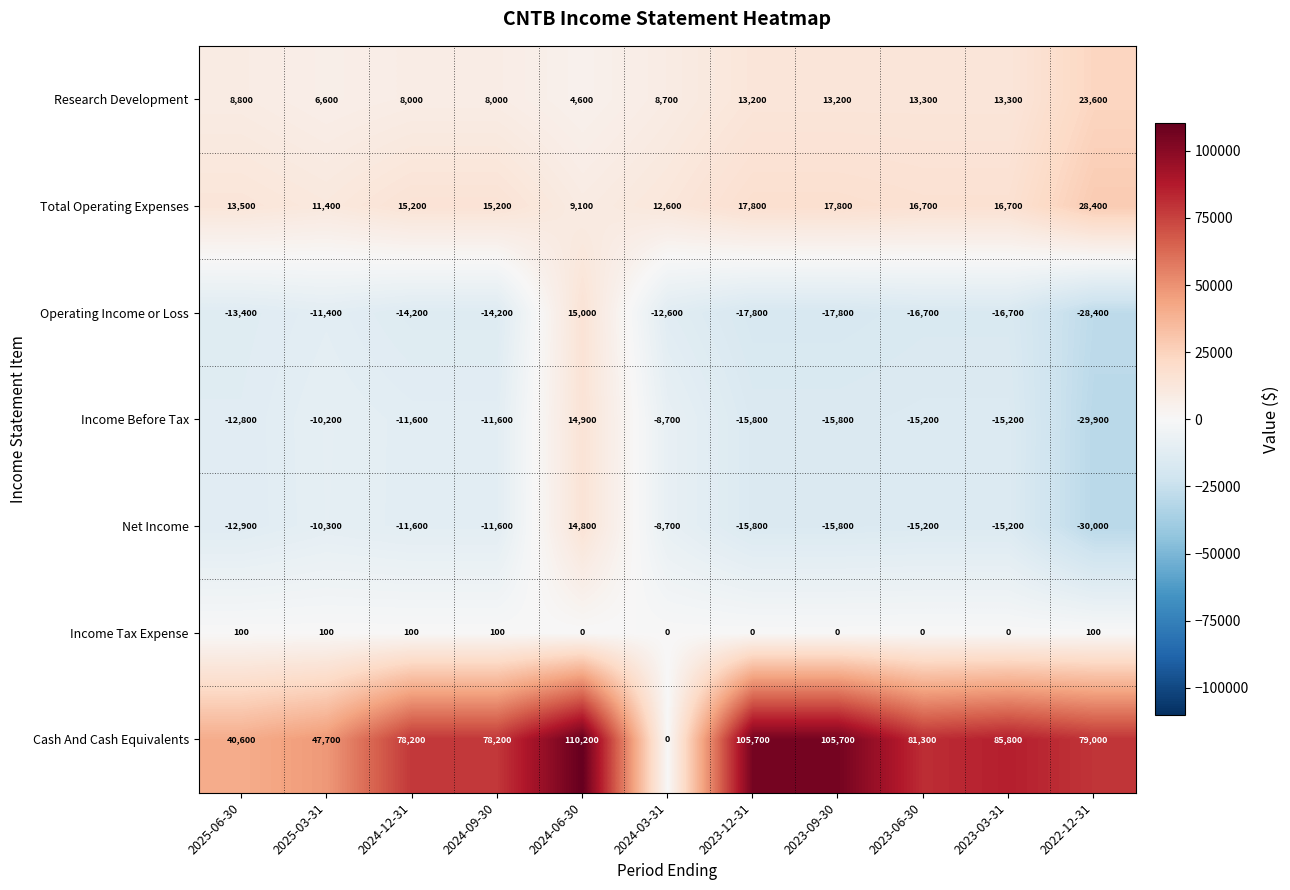

Which label corresponds to the largest value in the chart?

2024-06-30